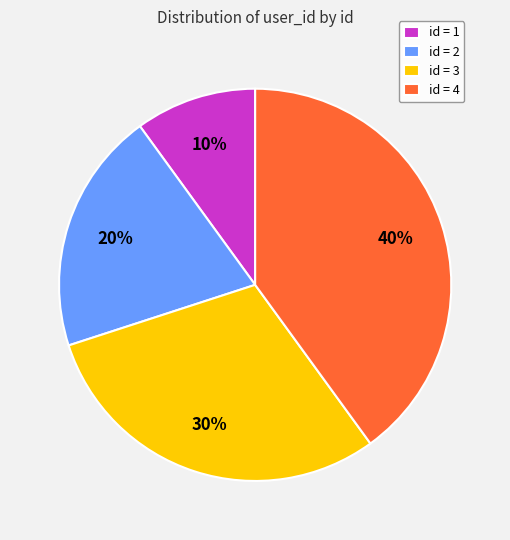

Between id = 4 and id = 3, which is larger?

id = 4